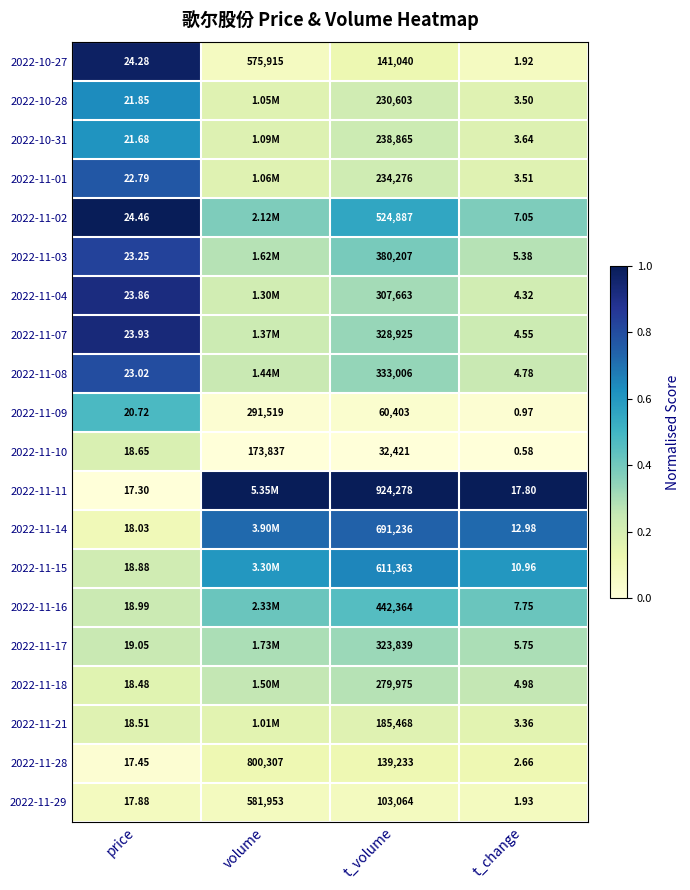

Which category has the highest value in the 2022-10-27 series?

volume